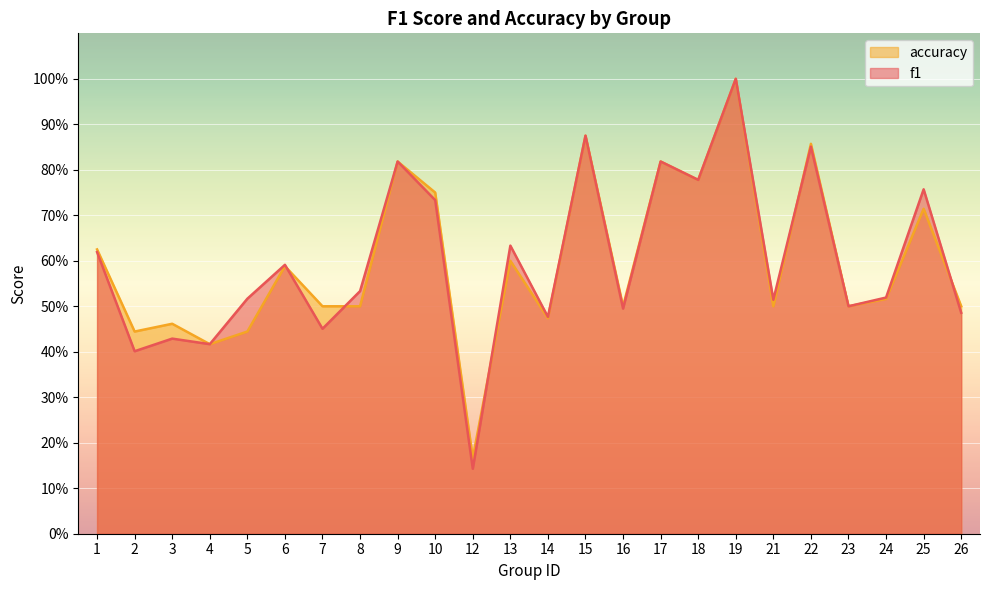

At which category does f1 reach its first local peak?

3